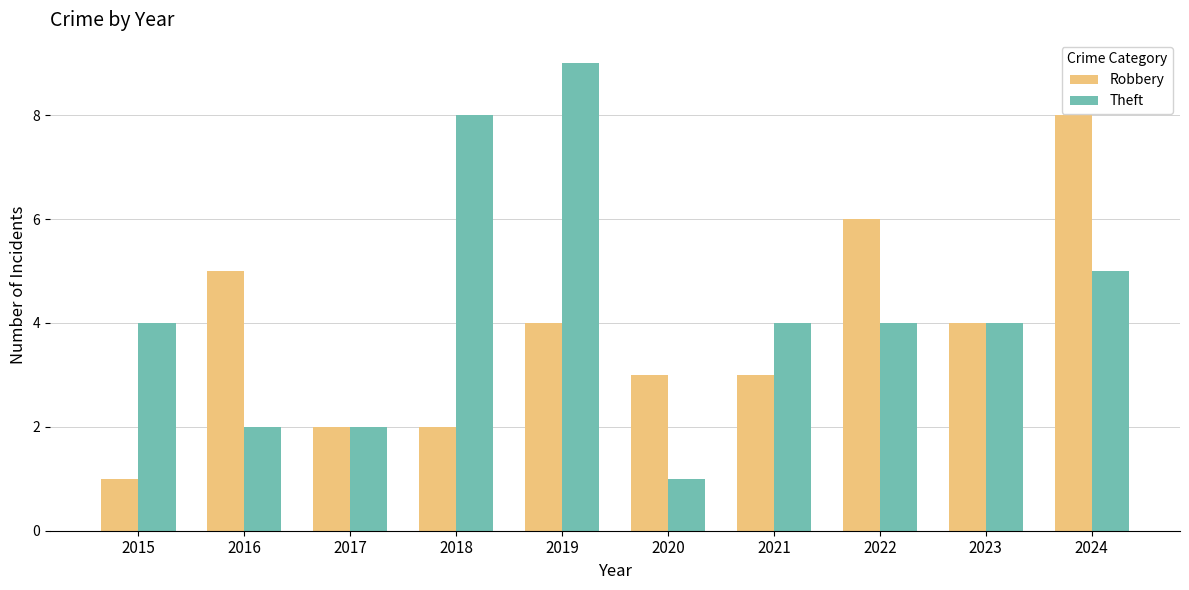

How many data points in Robbery are less than 4?

5